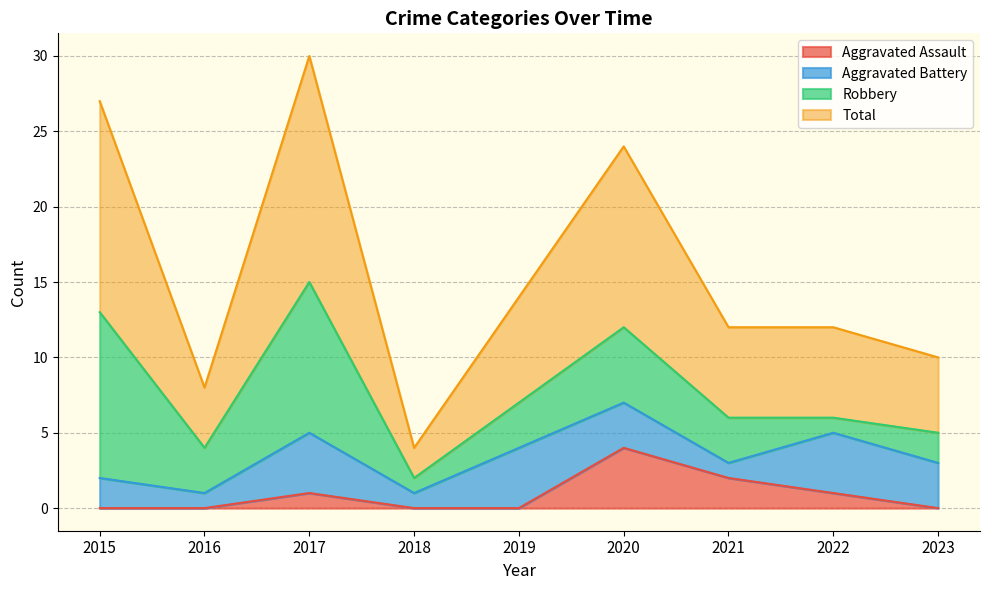

Which category has the highest value in the Aggravated Assault series?

2020